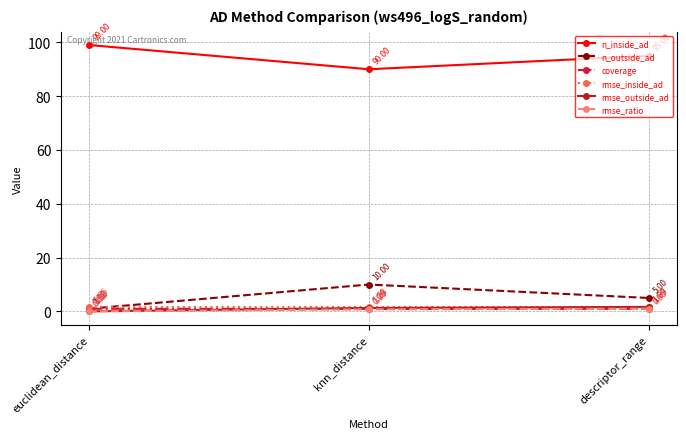

What is the sum of the rmse_inside_ad values at descriptor_range and knn_distance?

3.3